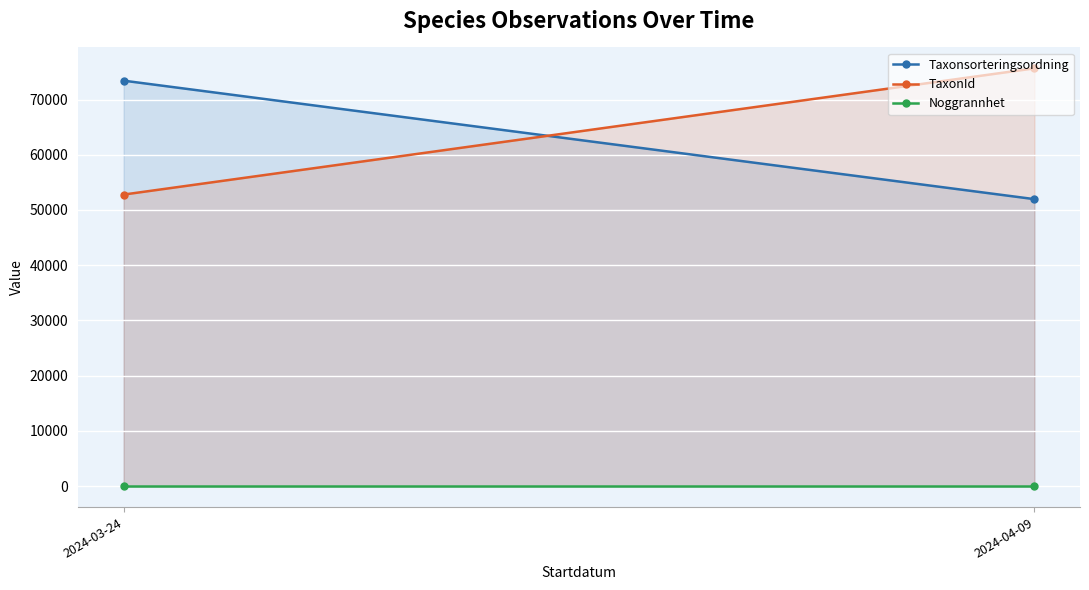

Which series has the widest spread of values?

TaxonId